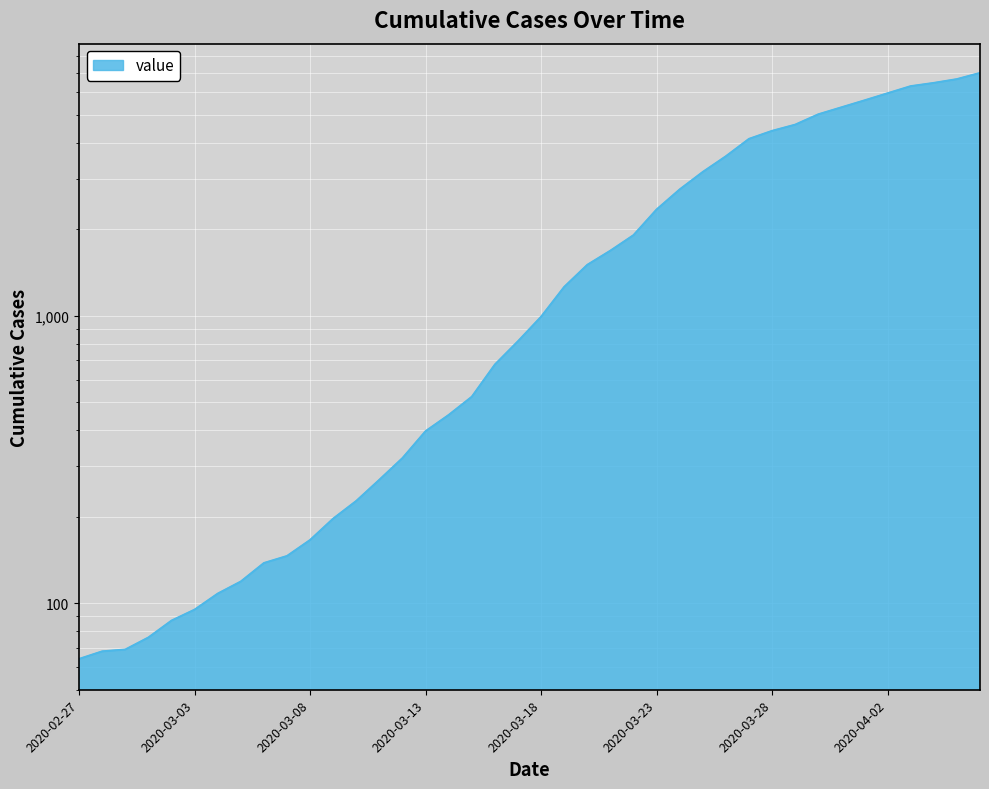

Which has a higher value, 2020-03-10 or 2020-03-07?

2020-03-10